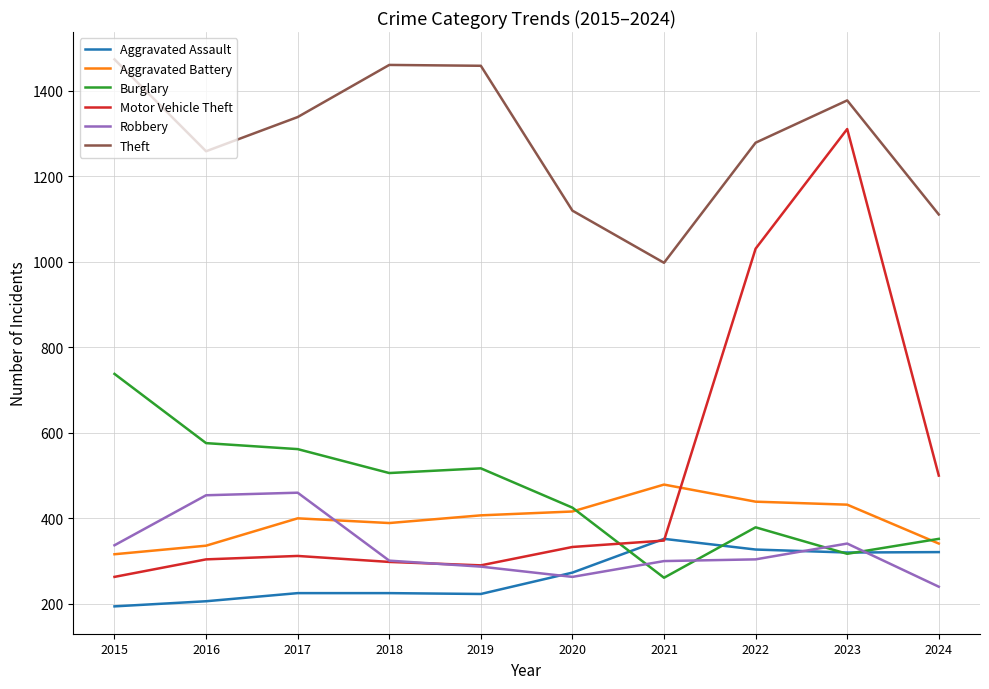

What is the spread (max minus min) of values at 2015?

1280